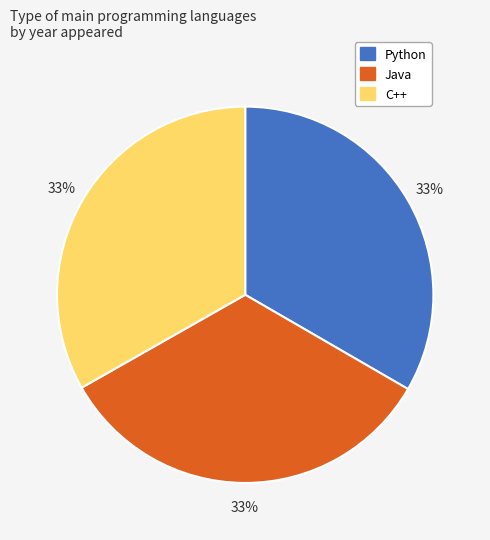

Does Python represent more than half of the total?

No